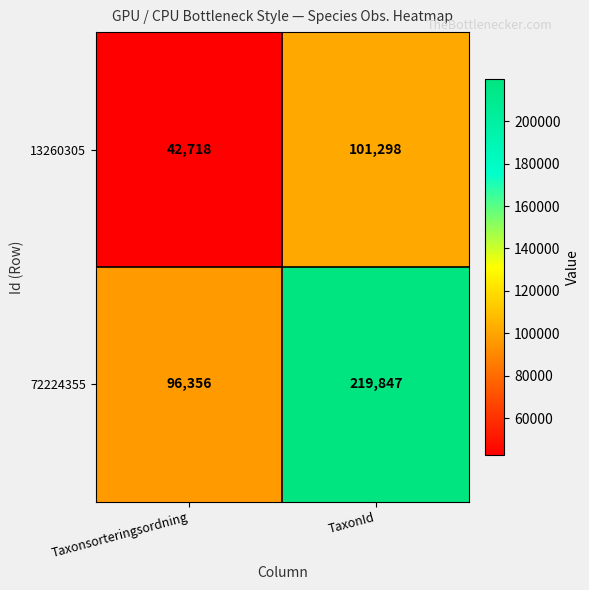

What is the difference between the 72224355 values at Taxonsorteringsordning and TaxonId?

123491